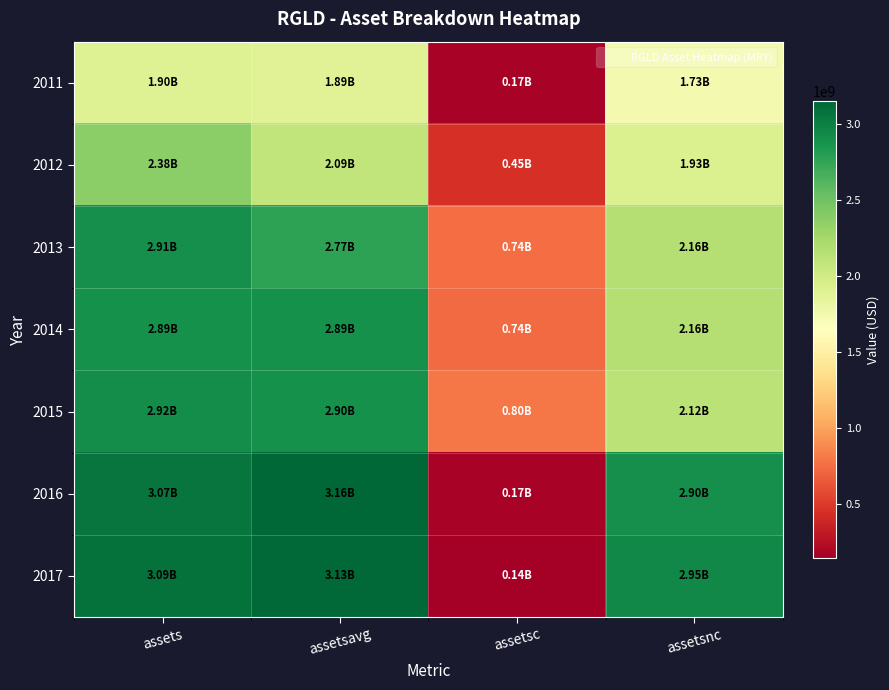

At how many categories does at least one series exceed 2128227112?

3